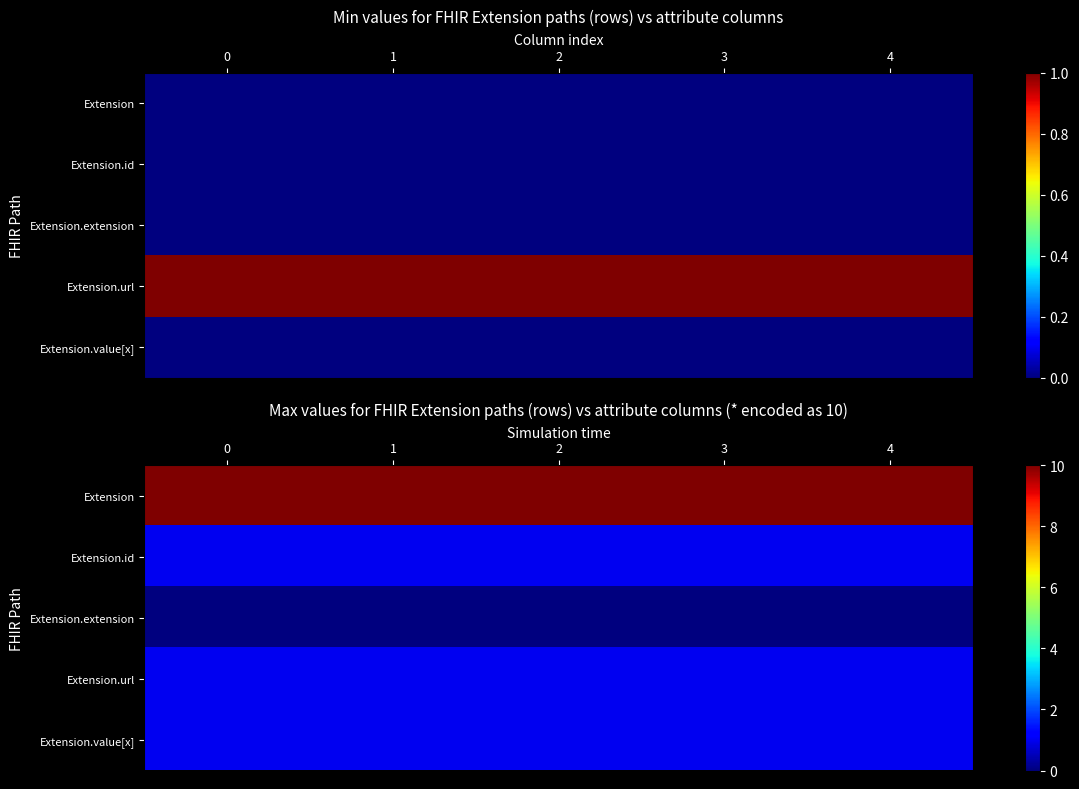

Is it true that Extension.extension equals 0 at 0?

True